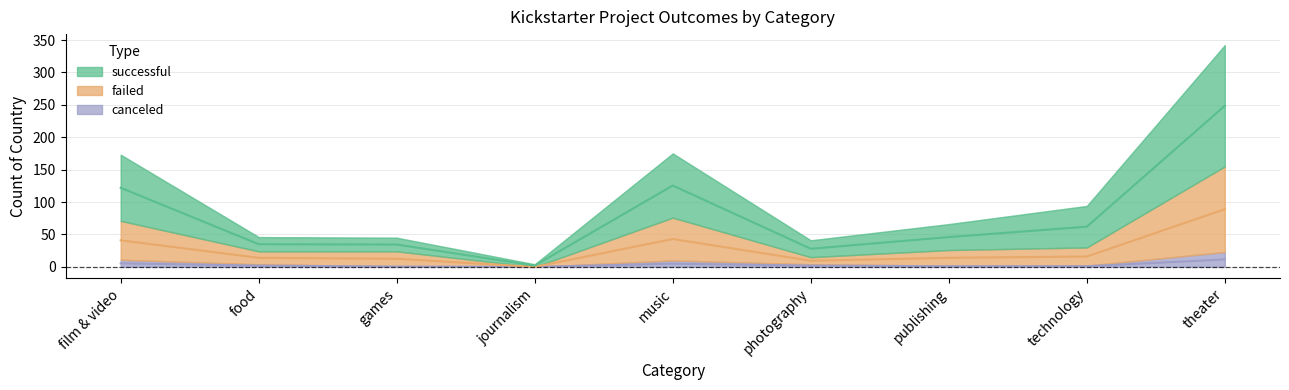

How many lines are shown in the chart?

3